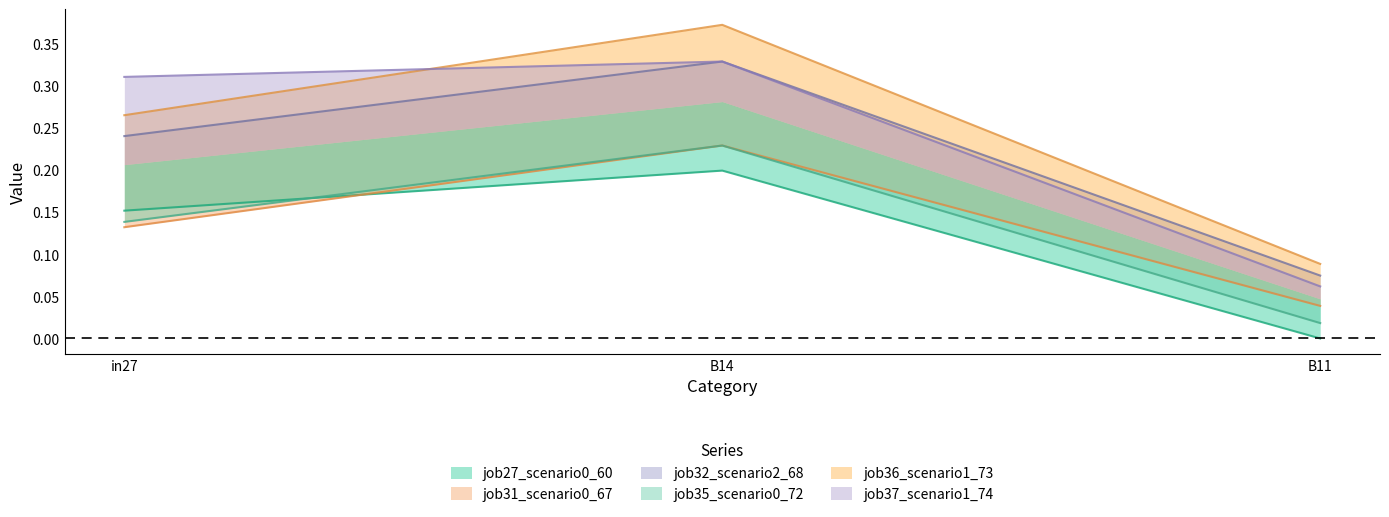

Is the value of job35_scenario0_72 at B14 greater than the value of job27_scenario0_60 at in27?

Yes